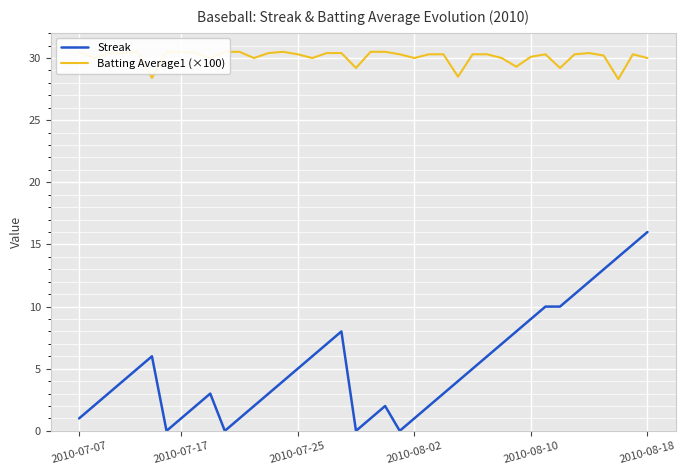

How many interior local valleys does the Batting Average1 (×100) series have?

11